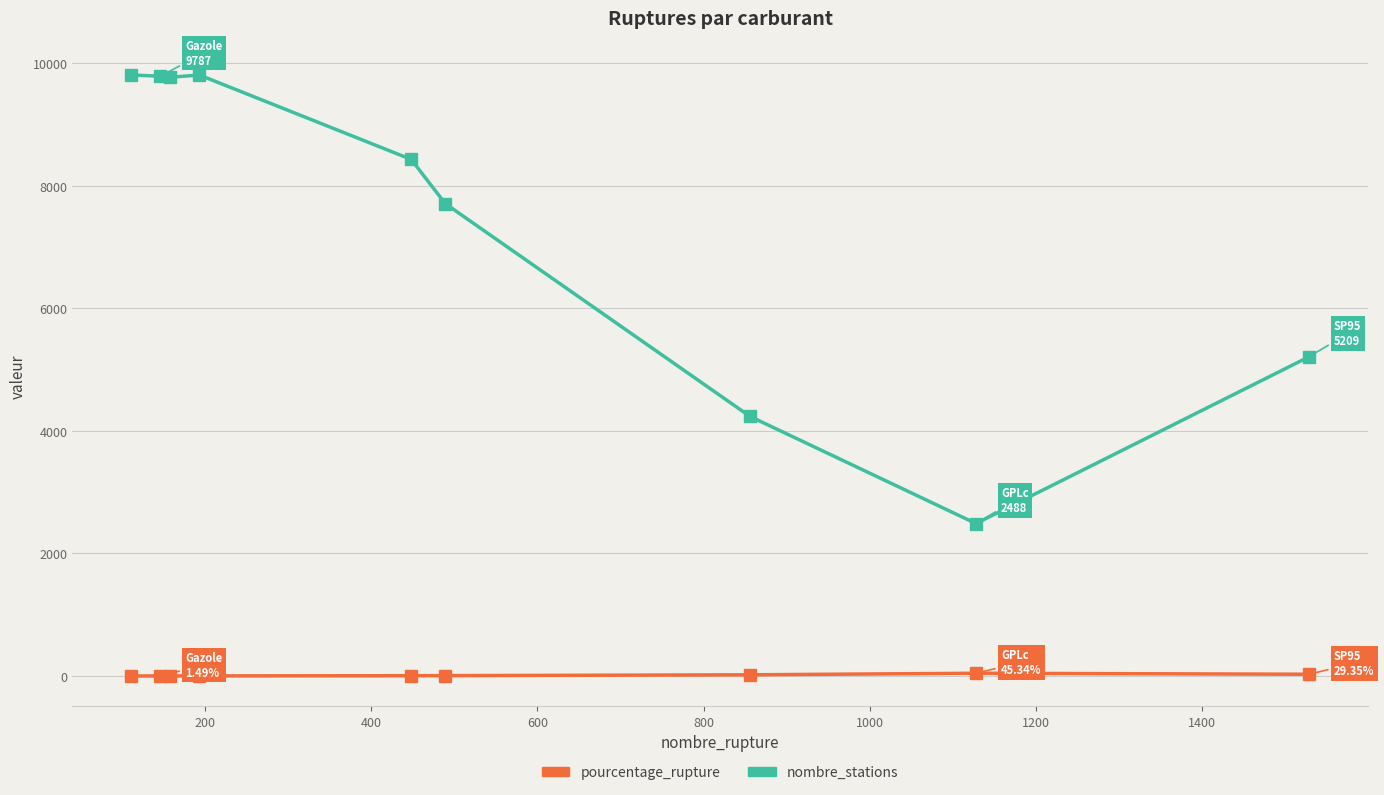

Which series has the largest total across all categories?

nombre_stations